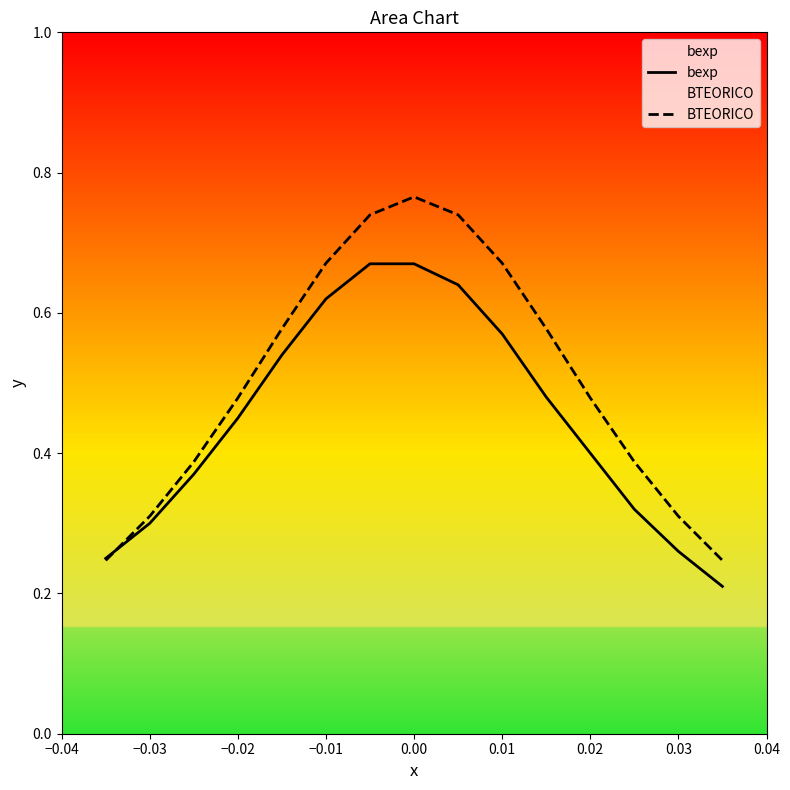

Which series ends up on top after the final intersection of BTEORICO and bexp?

BTEORICO